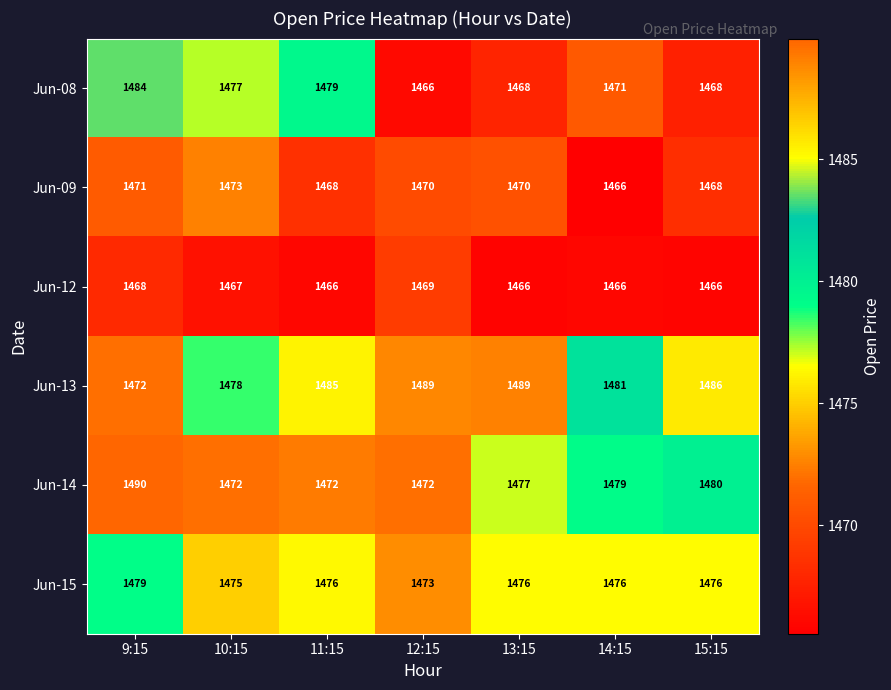

Between 12:15 and 15:15, which series saw the biggest shift?

Jun-14